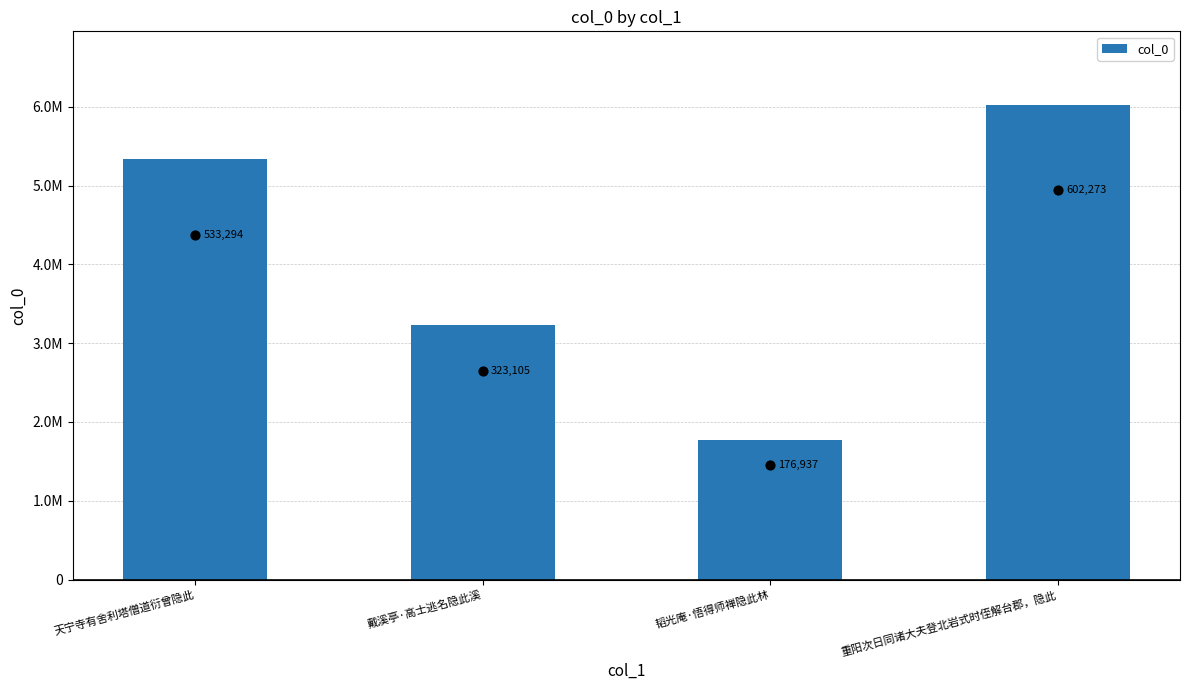

Approximately how many times larger is the value at 重阳次日同诸大夫登北岩式时侄解台郡，隐此 compared to 天宁寺有舍利塔僧道衍曾隐此?

1.1